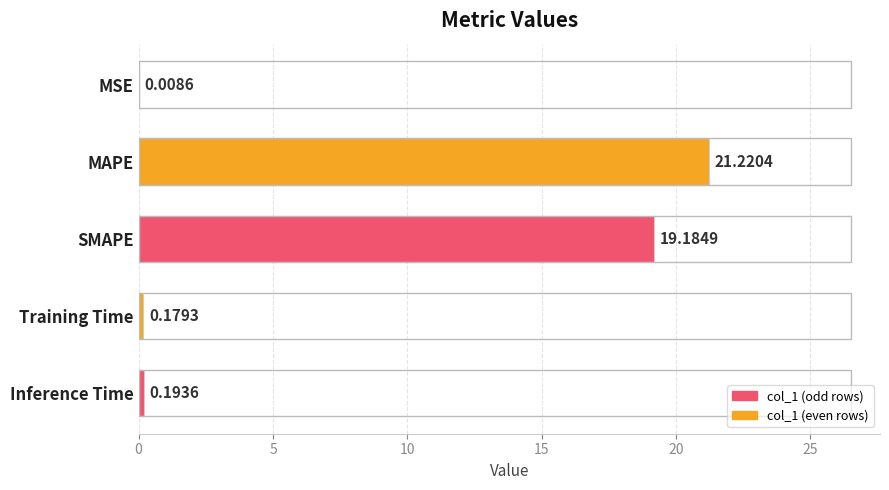

At which label is the value closest to 10?

SMAPE